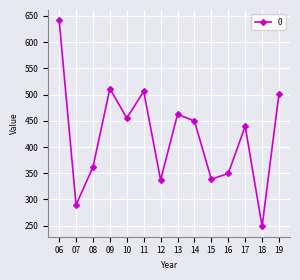

True or false: the data has more than 1 interior local peaks.

True